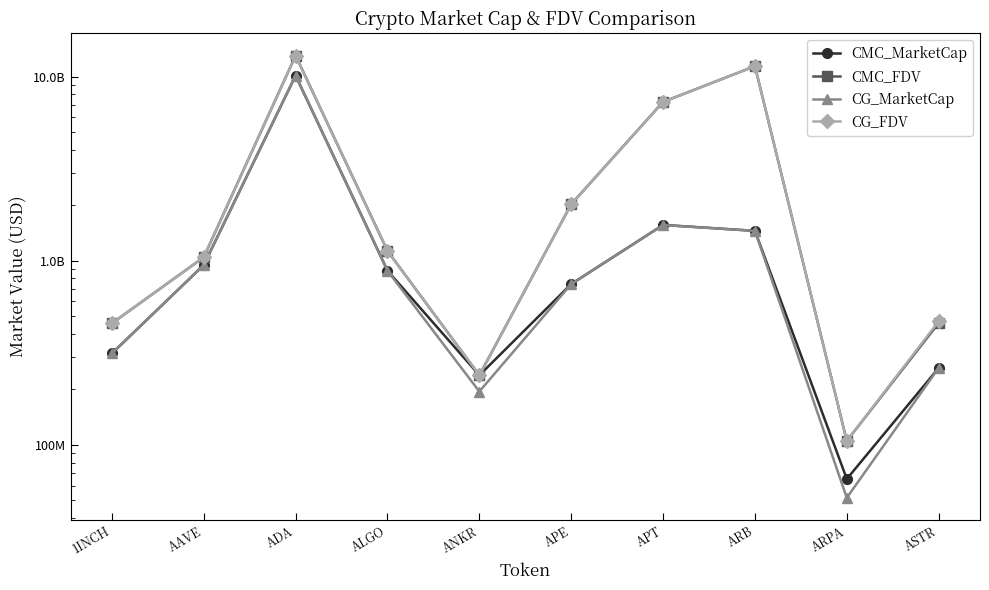

Is the value of CMC_FDV at ADA greater than the value of CG_FDV at ALGO?

Yes